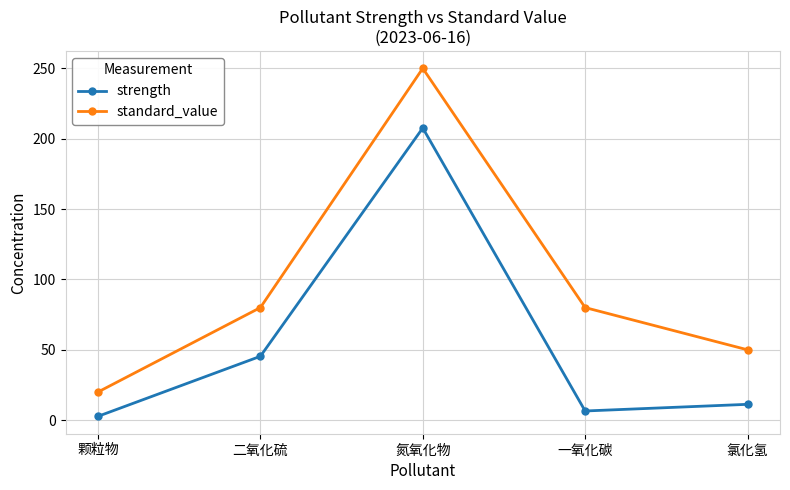

Which category has the highest value across all series?

氮氧化物